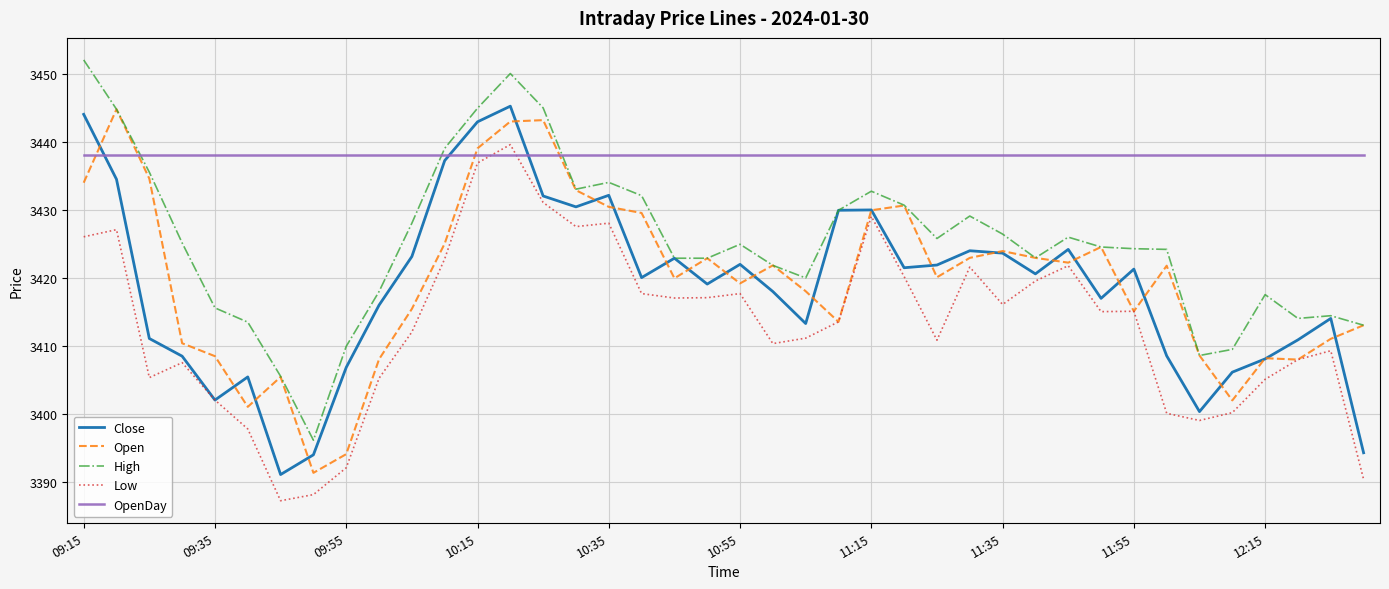

What are all the series names shown in the legend?

Close, Open, High, Low, OpenDay